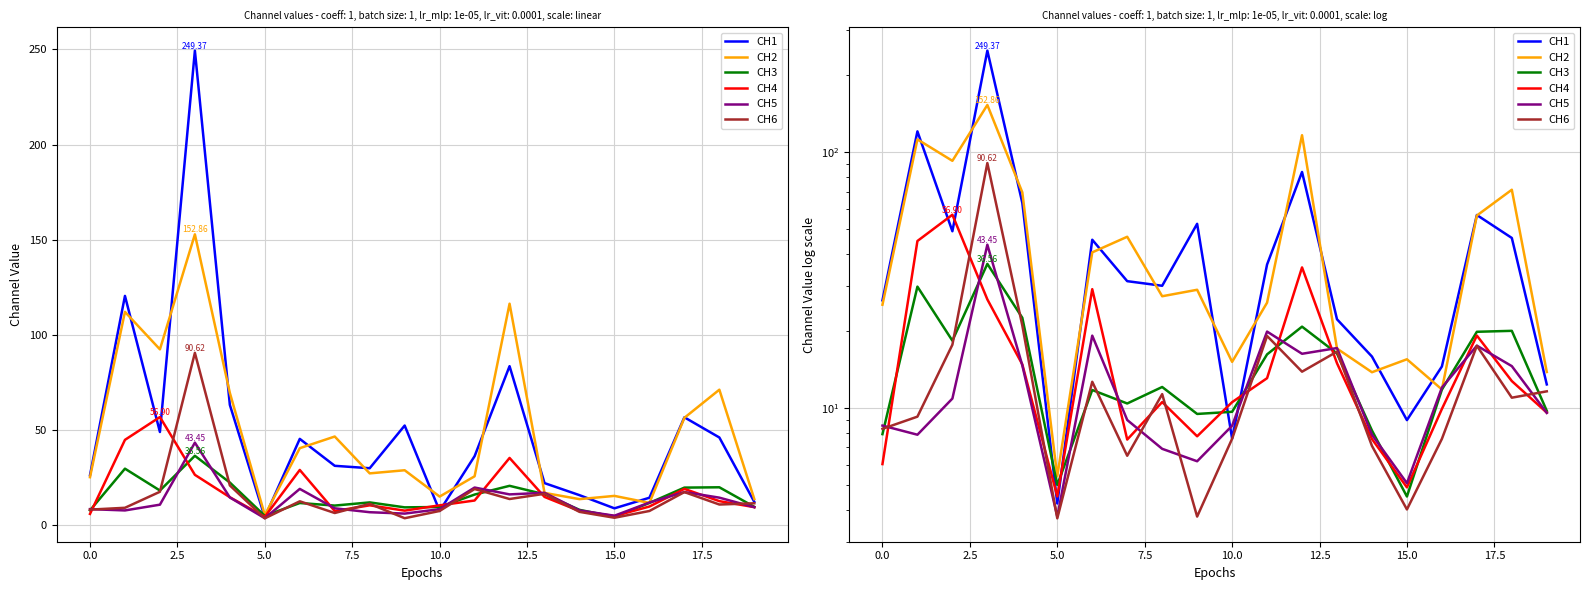

What are all the series names shown in the legend?

CH1, CH2, CH3, CH4, CH5, CH6